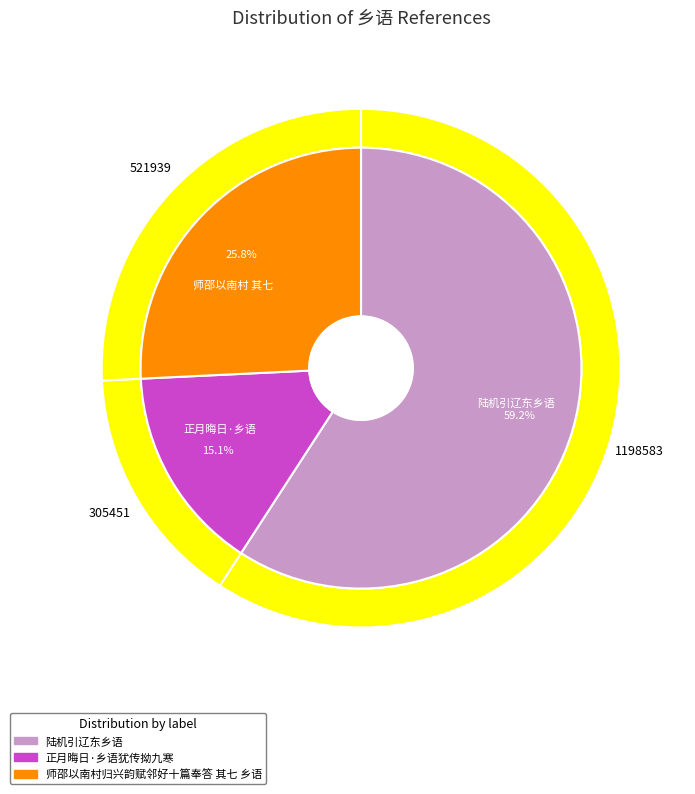

True or false: 师邵以南村归兴韵赋邻好十篇奉答 其七 乡语 accounts for 33% of the total.

False